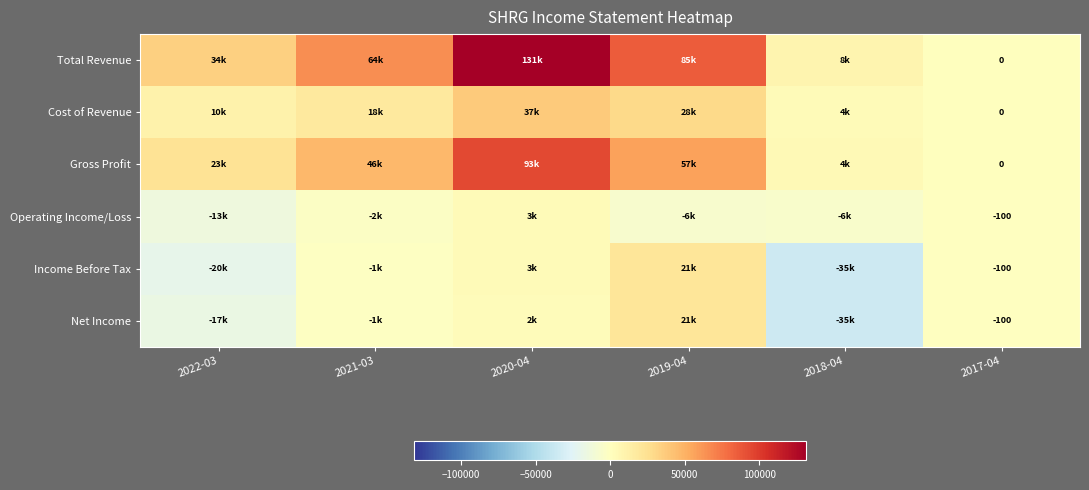

At which label does Income Before Tax reach its minimum?

2018-04